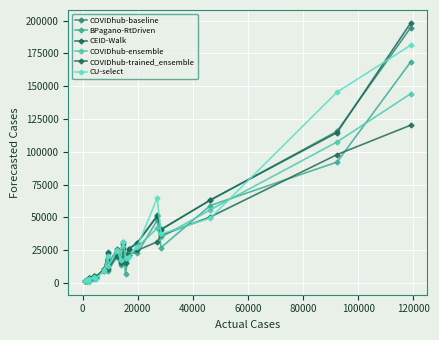

How many distinct data groups are displayed?

6